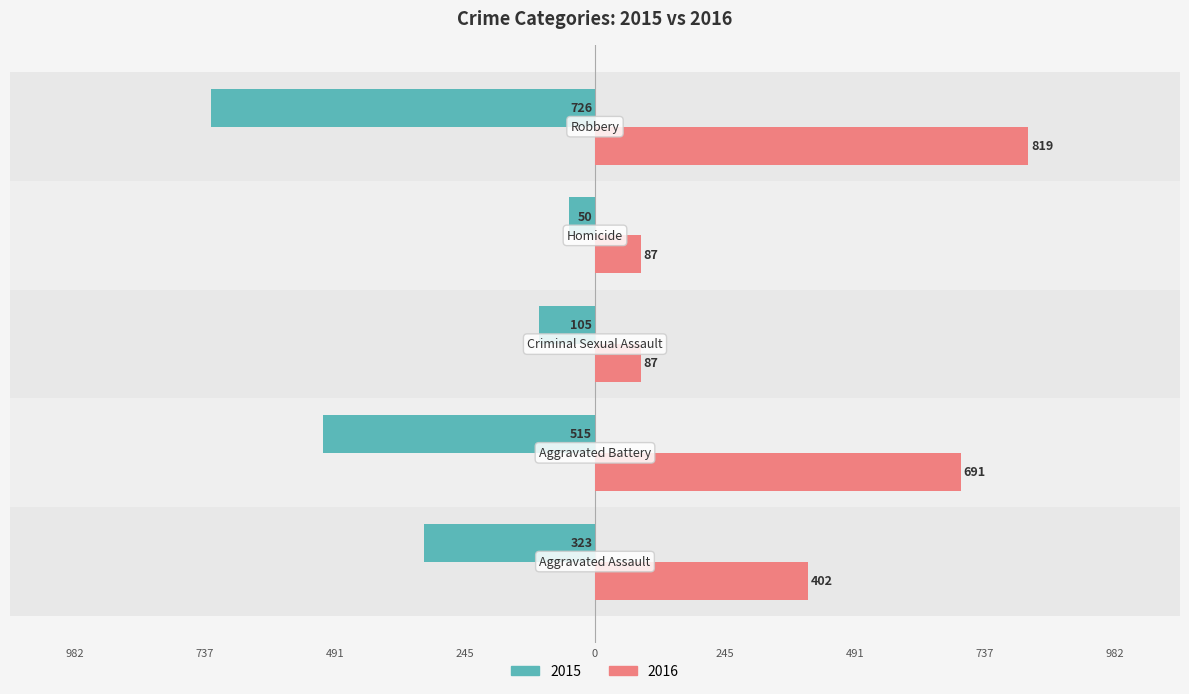

What are all the series names shown in the legend?

2015, 2016